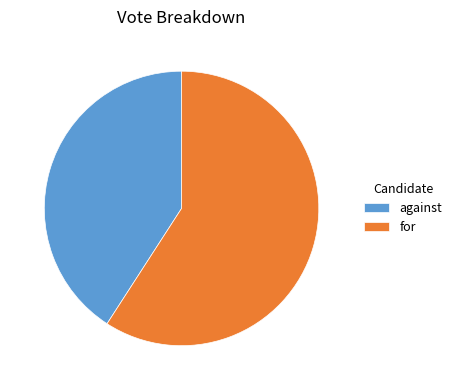

How many slices are in this pie chart?

2